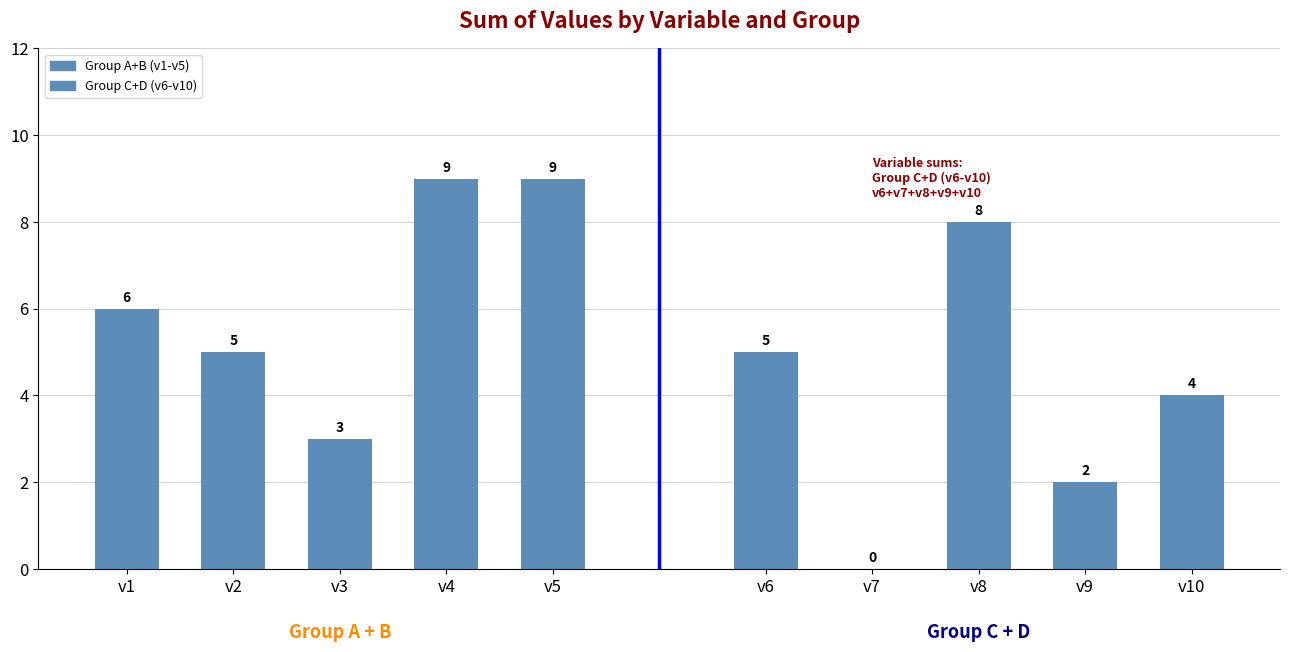

Which series has the widest spread of values?

Group C+D (v6-v10)